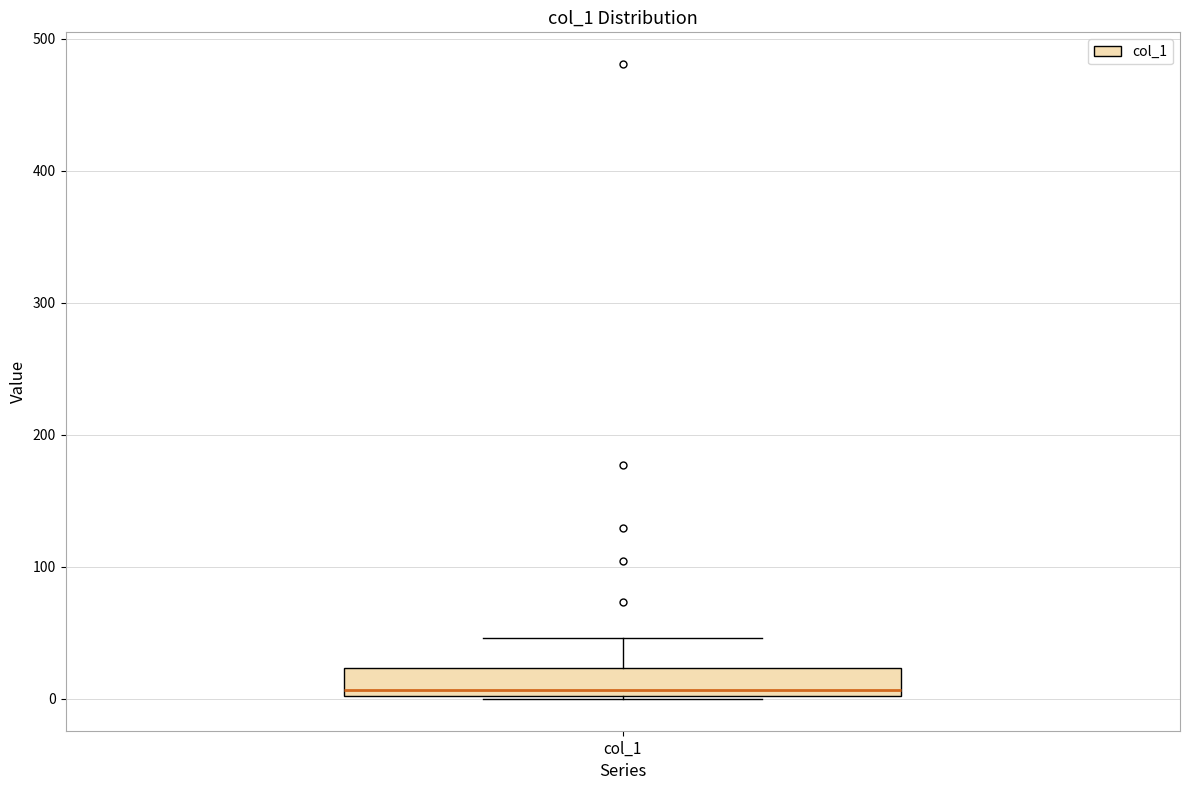

Transcribe this box plot: give where the median line is, the range the box spans, and where the two whiskers end, as read against the y-axis. The values are not printed on the chart, so give them approximately, as read against the axis.

median 10, box 0 to 20, whiskers 0 to 50